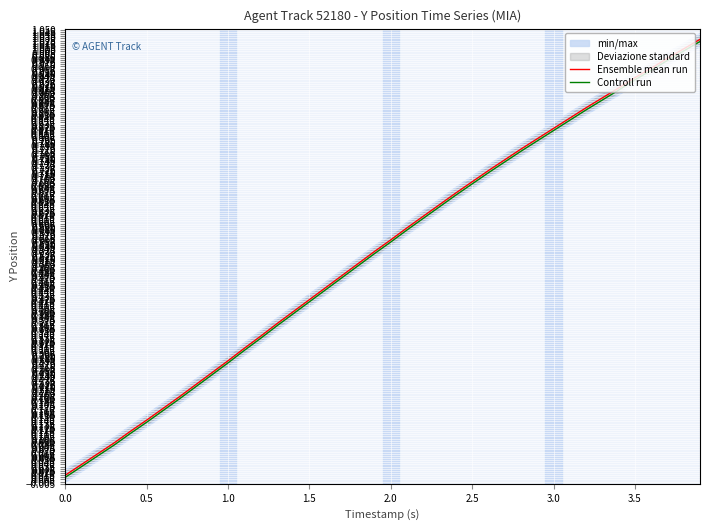

The value of Controll run at 28 is 1.1. True or false?

False